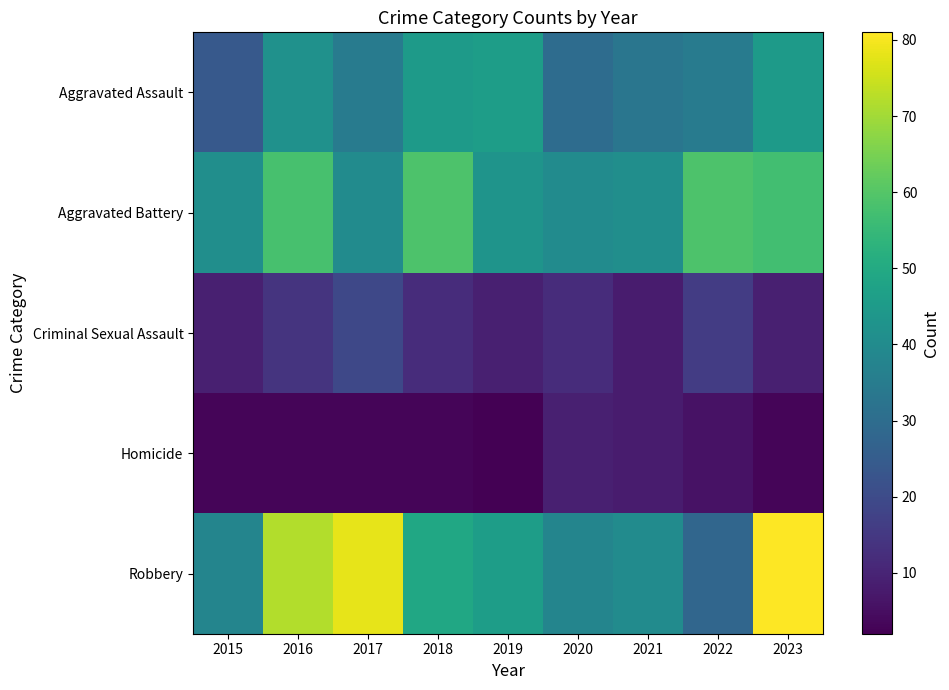

What is the difference between the highest and lowest values at 2020?

31